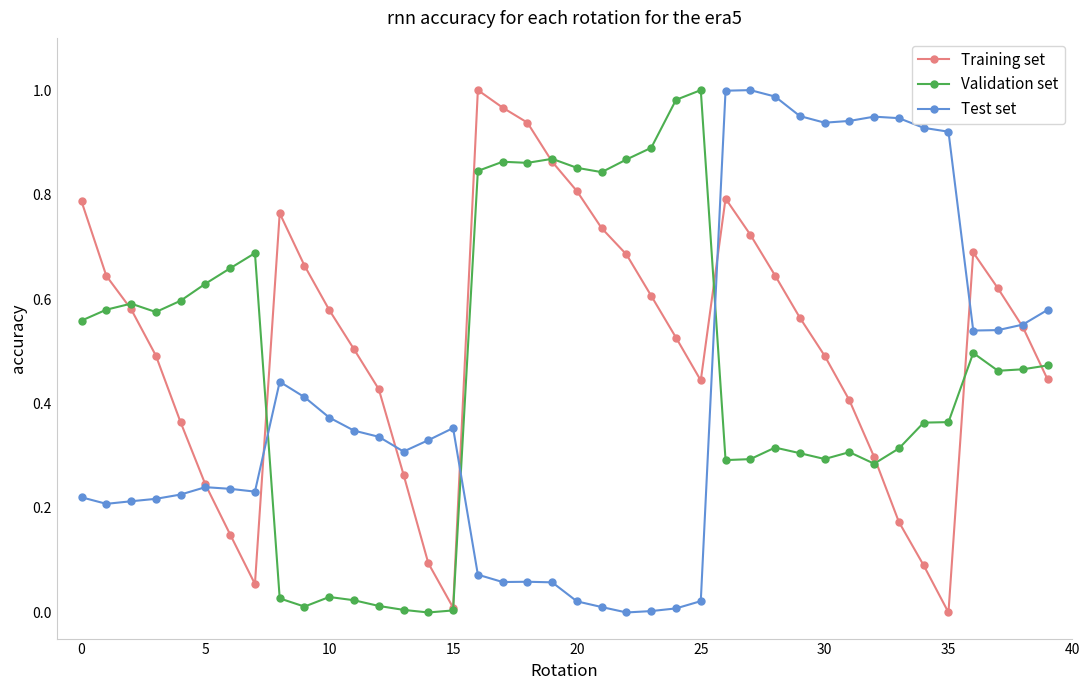

How many times do Validation set and Test set cross each other?

3